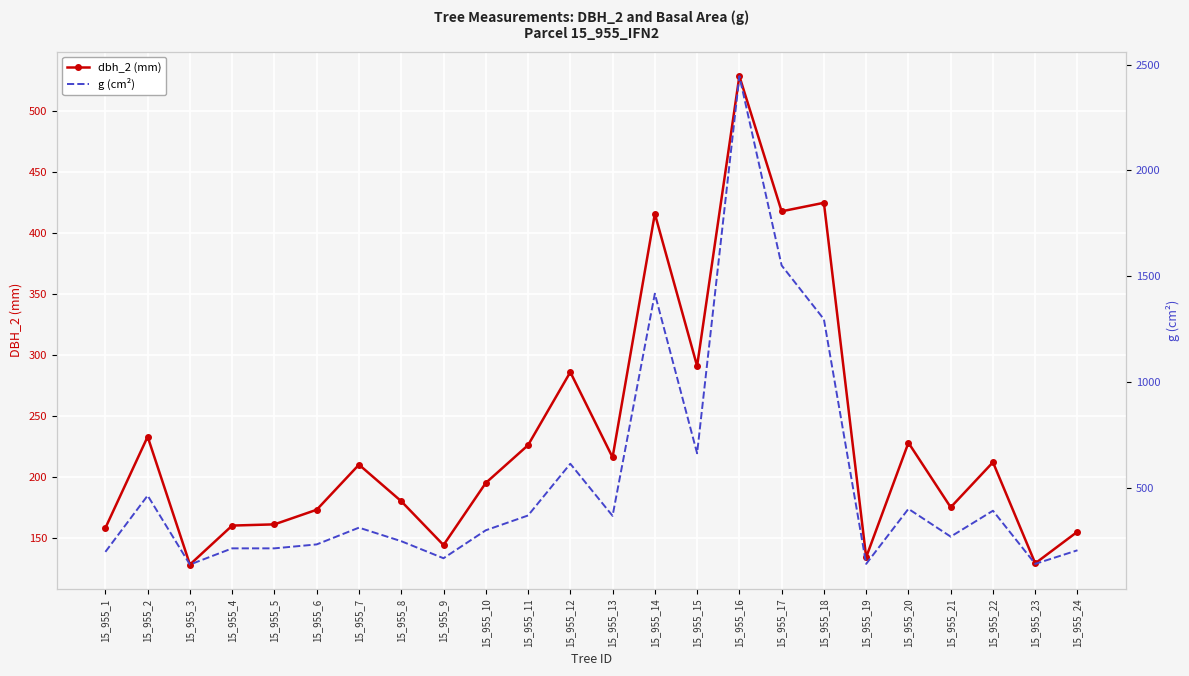

At which label does dbh_2 (mm) first exceed 210?

15_955_2